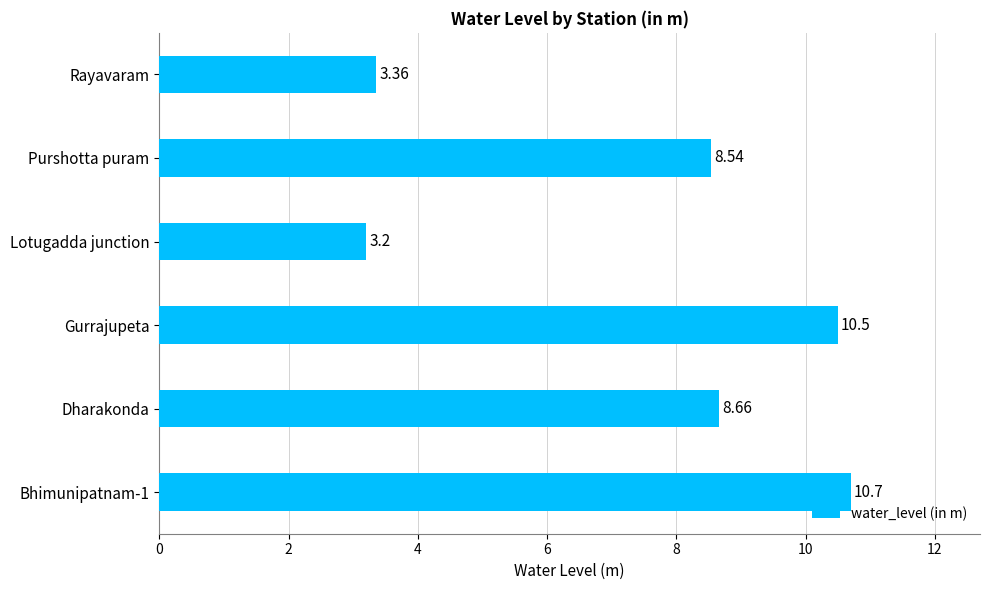

At which label is the value closest to 6?

Purshotta puram